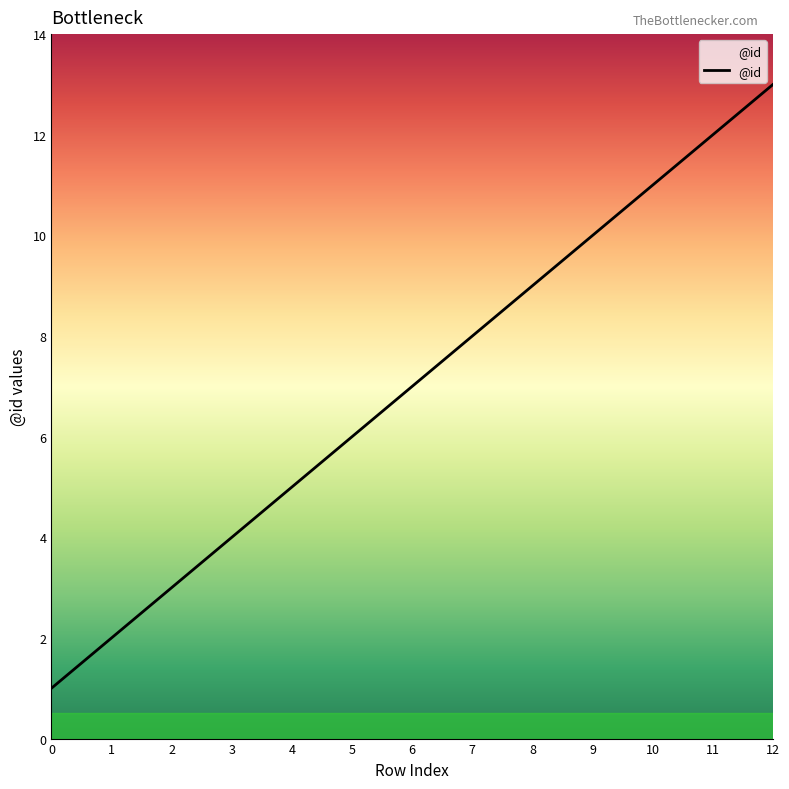

The value at 2 is 3. True or false?

True